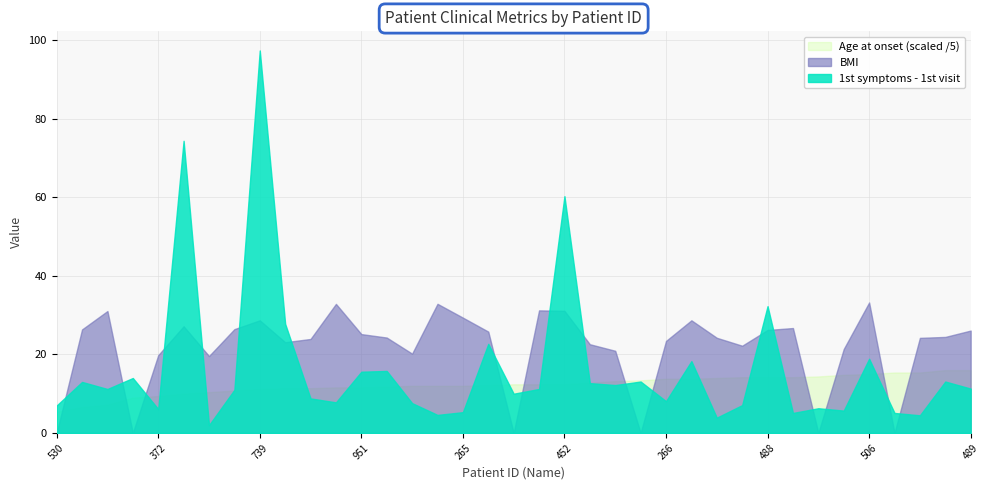

What are all the series names shown in the legend?

Age at onset (scaled /5), BMI, 1st symptoms - 1st visit